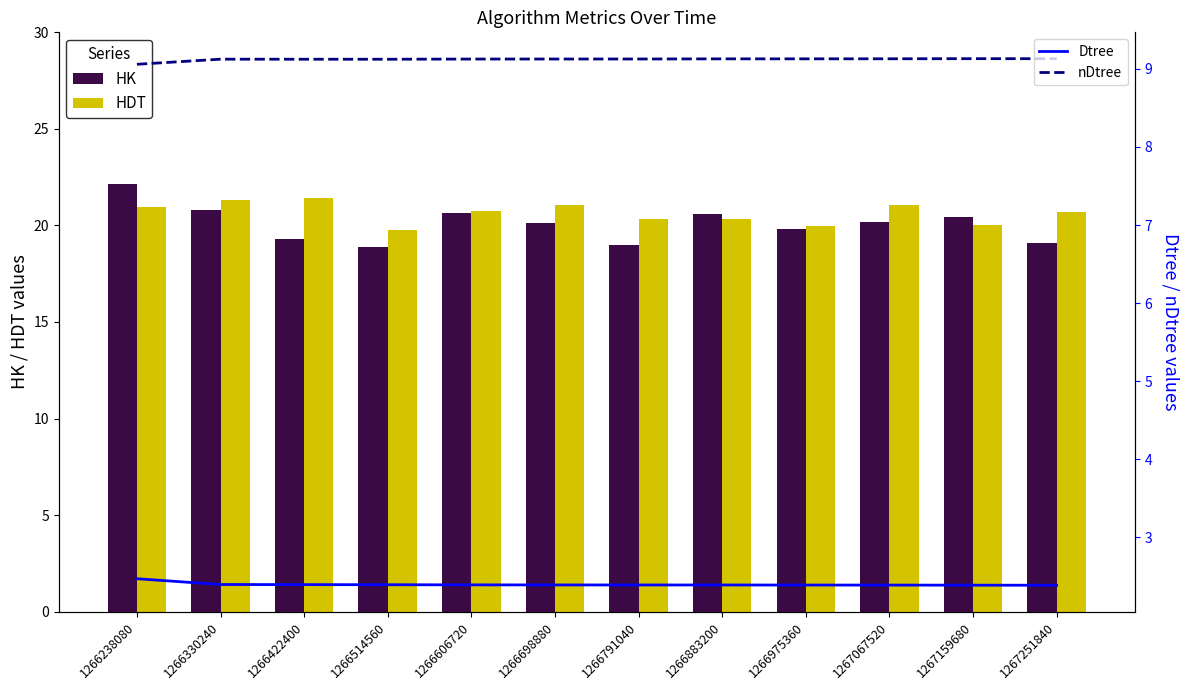

Does the chart contain stacked bars?

No